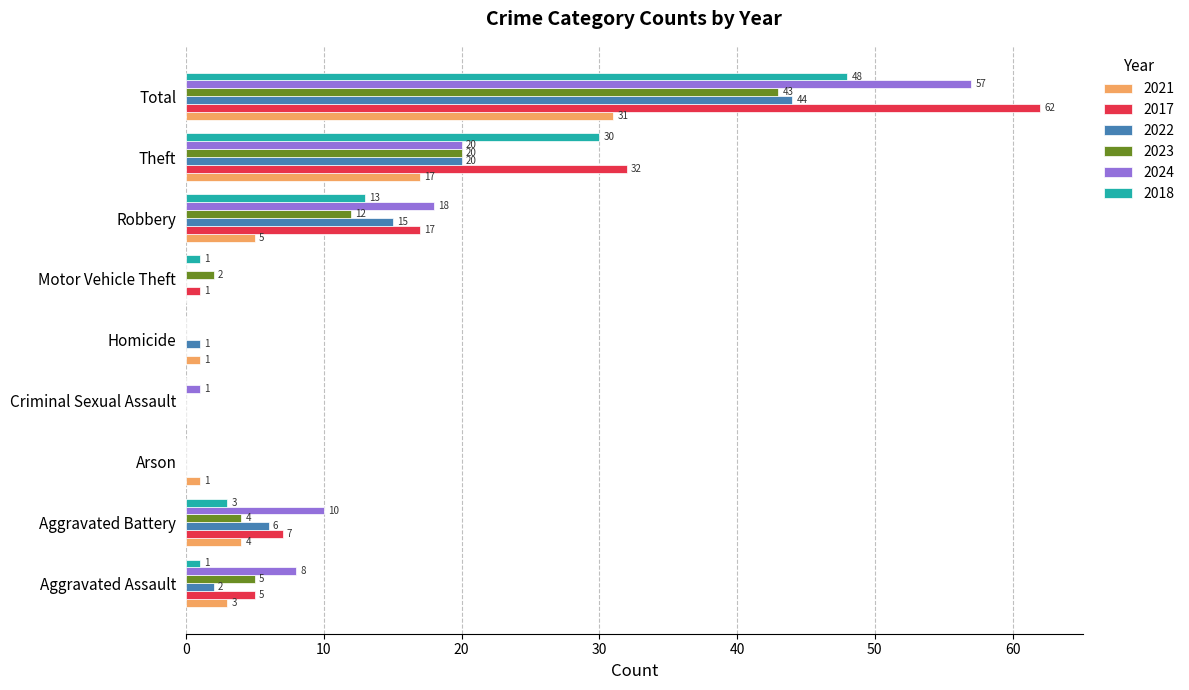

What is the sum of all 2018 values?

96